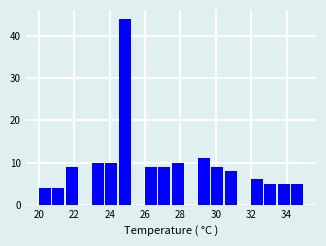

Around what value on the x-axis is the tallest bar? Give the approximate position of its centre, as read against the axis.

24.8